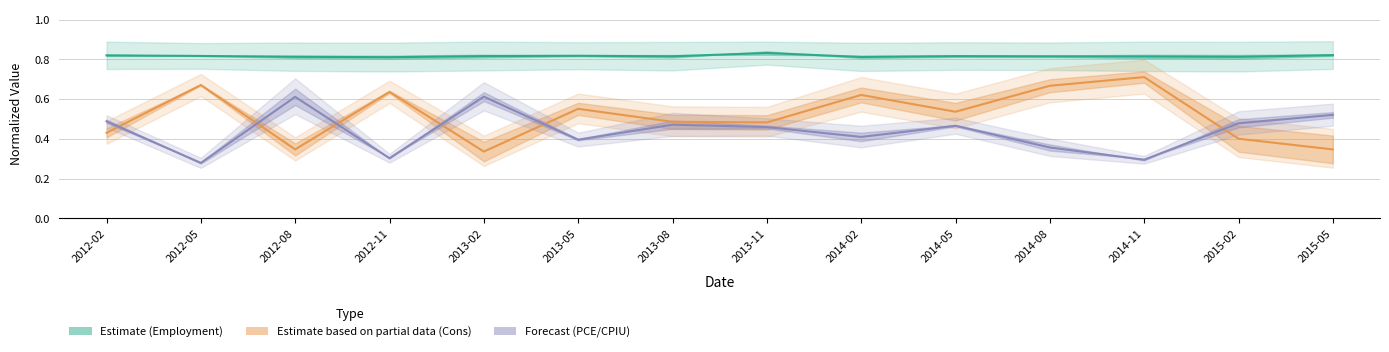

At which category does Cons1 reach its first local valley?

2012-08